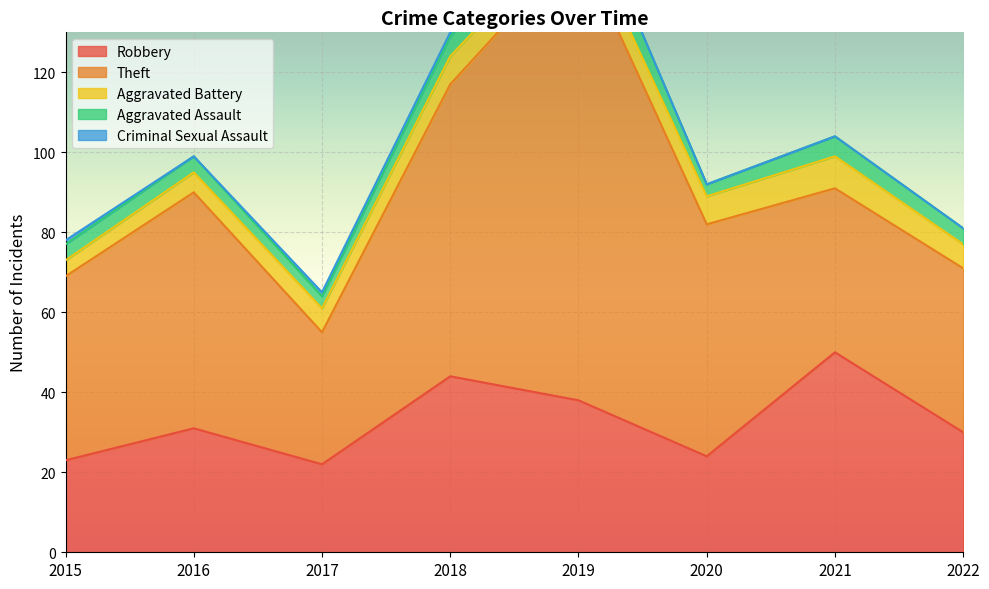

Rank the categories by Theft value from lowest to highest.

2017, 2021, 2022, 2015, 2020, 2016, 2018, 2019